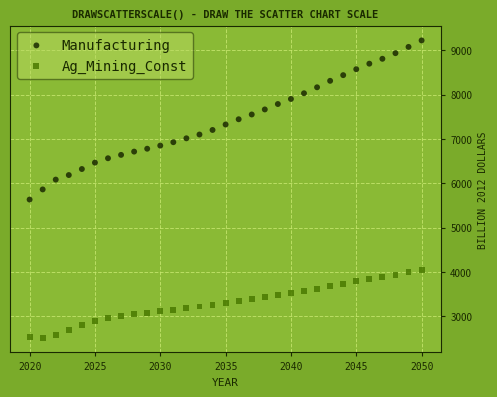

Across all data points, what is the range of X values (max minus min)?

30.0